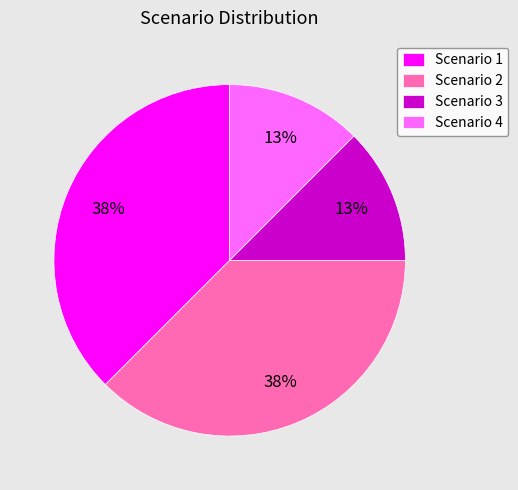

How many segments does this pie chart have?

4